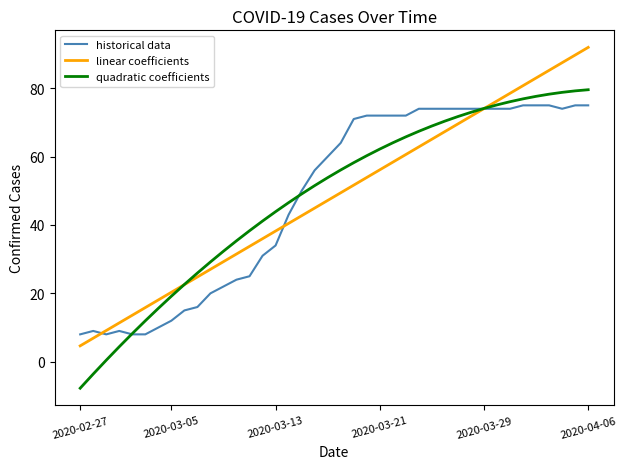

Does the chart have visible grid lines?

No